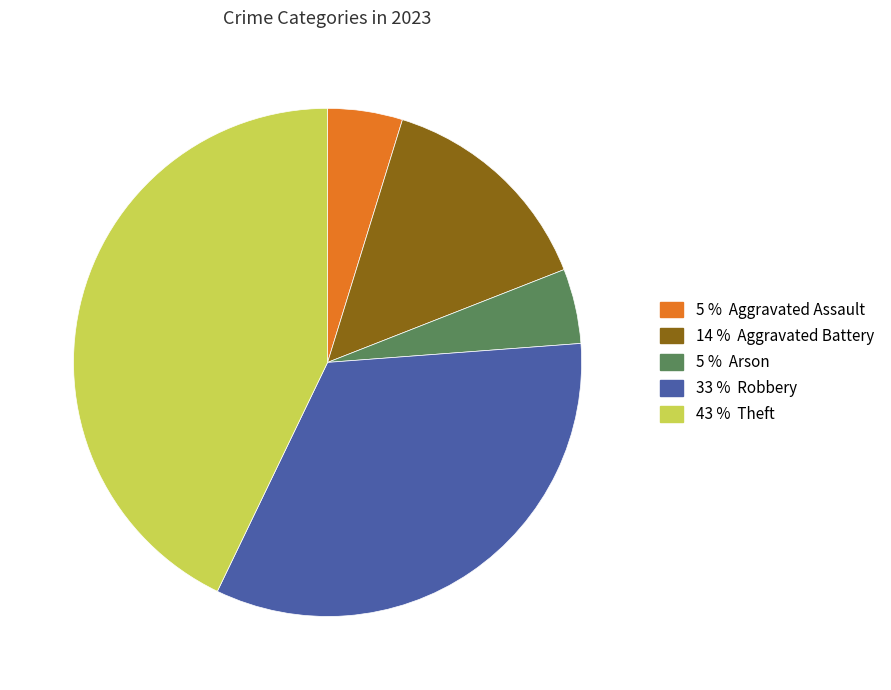

How many segments does this pie chart have?

5